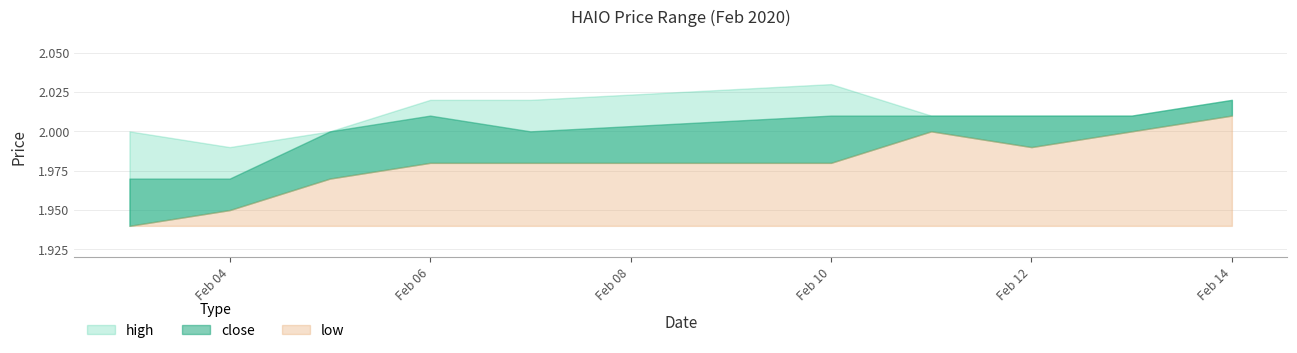

Reading left to right, extract all data points from this chart.

high: 2.0	2.0	2.0	2.0	2.0	2.0	2.0	2.0	2.0	2.0
close: 2.0	2.0	2.0	2.0	2.0	2.0	2.0	2.0	2.0	2.0
low: 1.9	1.9	2.0	2.0	2.0	2.0	2.0	2.0	2.0	2.0